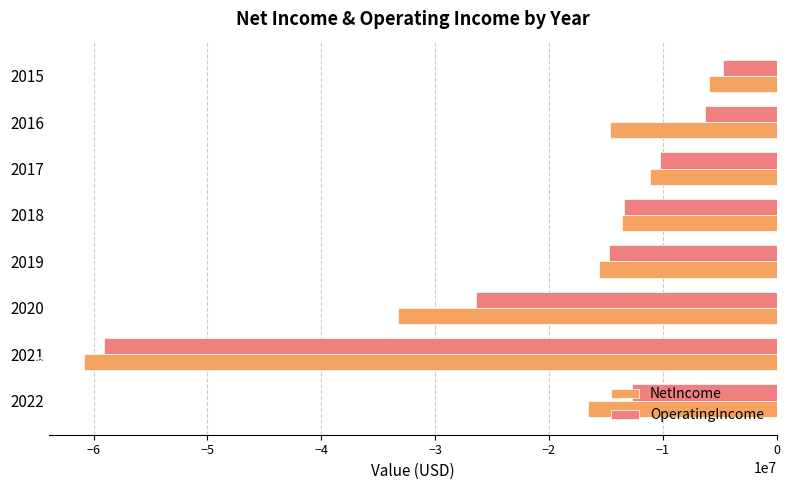

What is the difference between the second highest and minimum values in the OperatingIncome series?

52731730